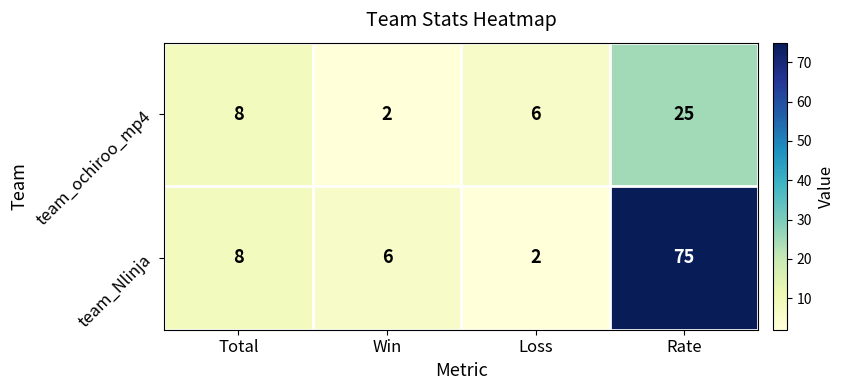

The value of team_Nlinja at Loss is 2. True or false?

True